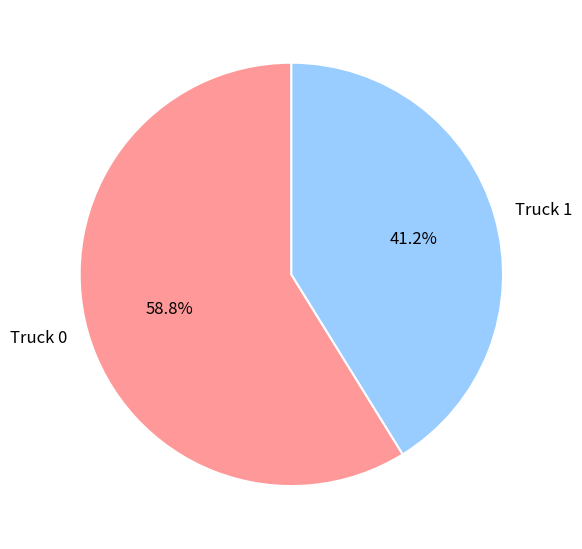

What percentage is NOT represented by Truck 1?

58.8%